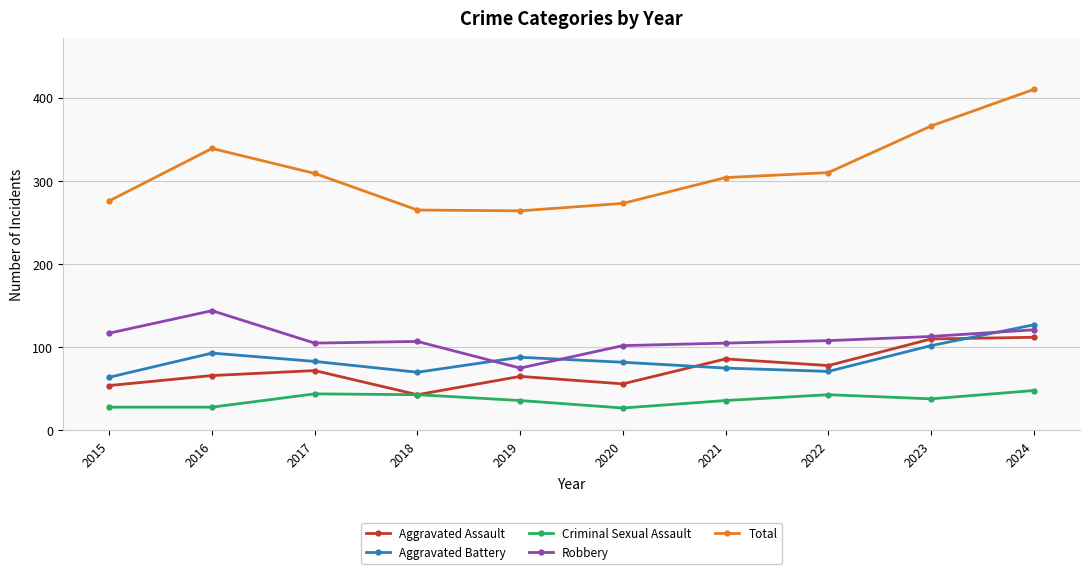

The Aggravated Battery series shows 83 at 2017. True or false?

True